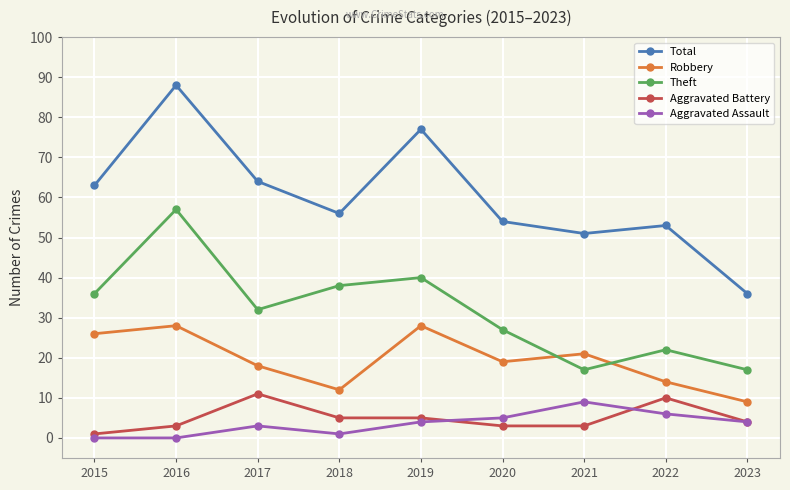

Which series has the largest range (max minus min)?

Total